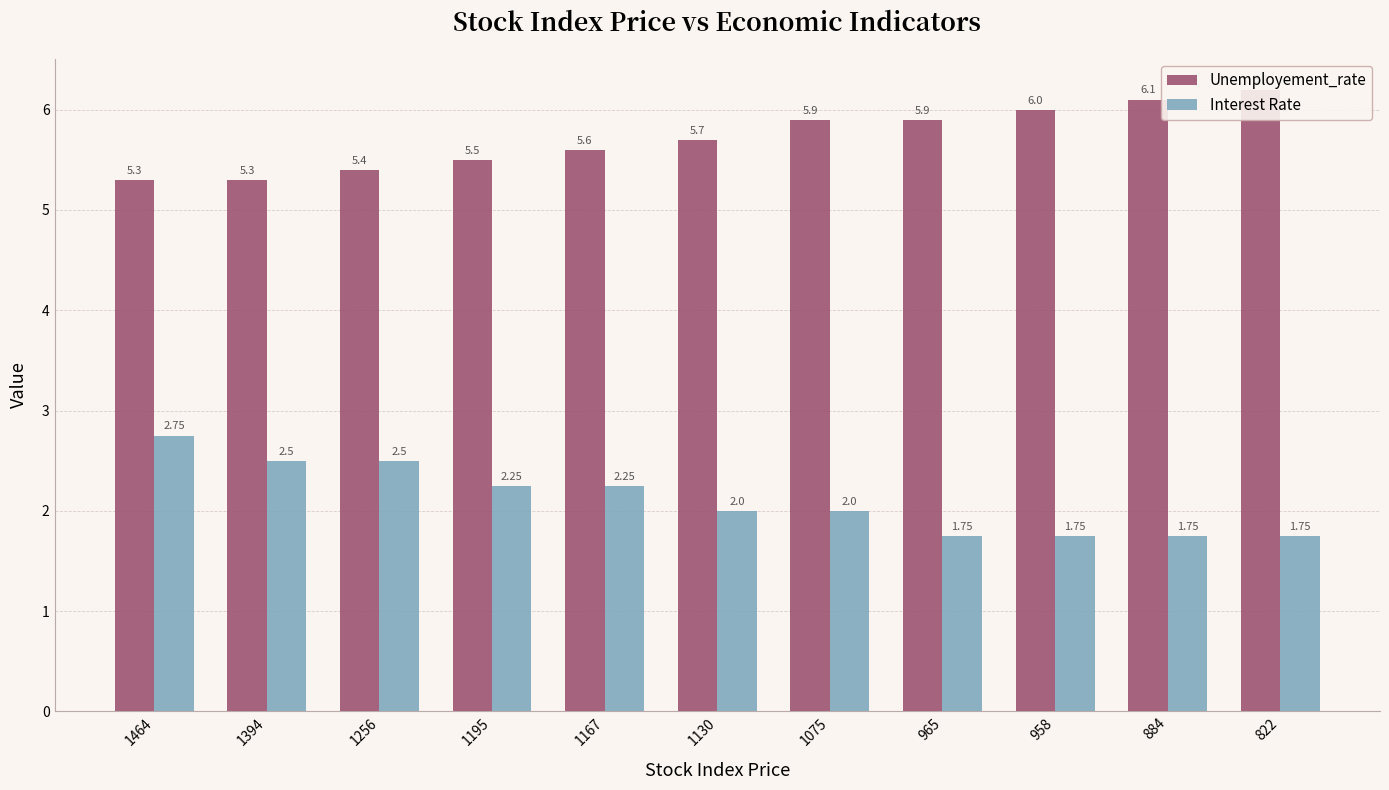

Is the value of Unemployement_rate at 965 greater than the value of Interest Rate at 1130?

Yes